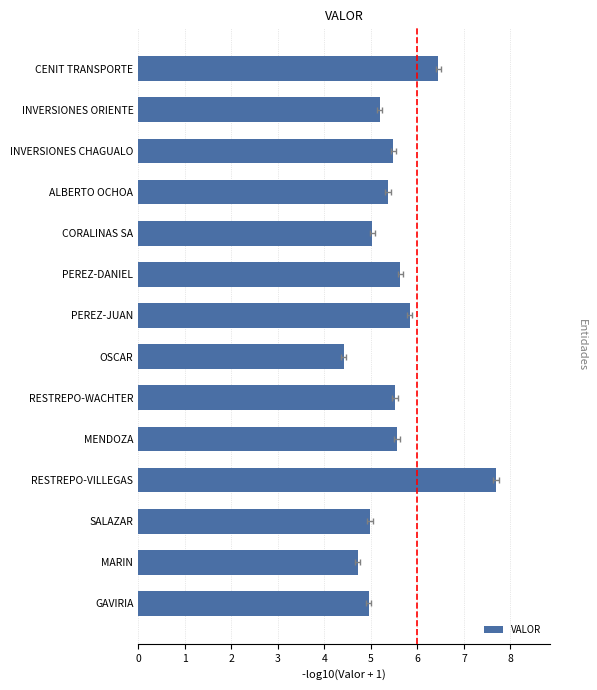

Rank the categories by value from lowest to highest.

6, 1, 0, 2, 9, 12, 10, 11, 5, 4, 8, 7, 13, 3